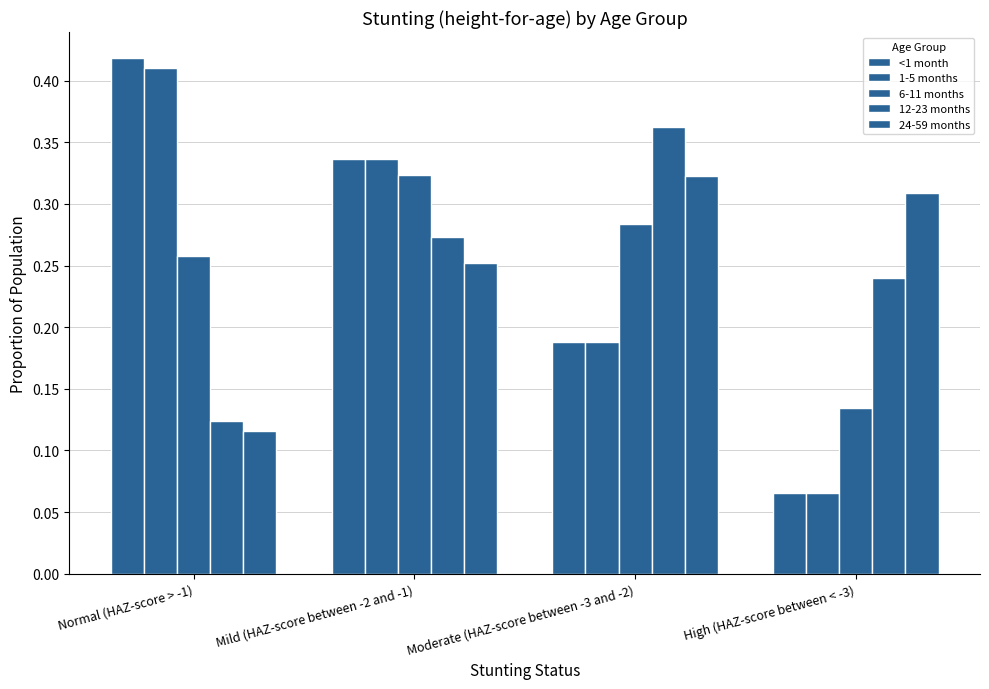

How many bars are there in total?

20